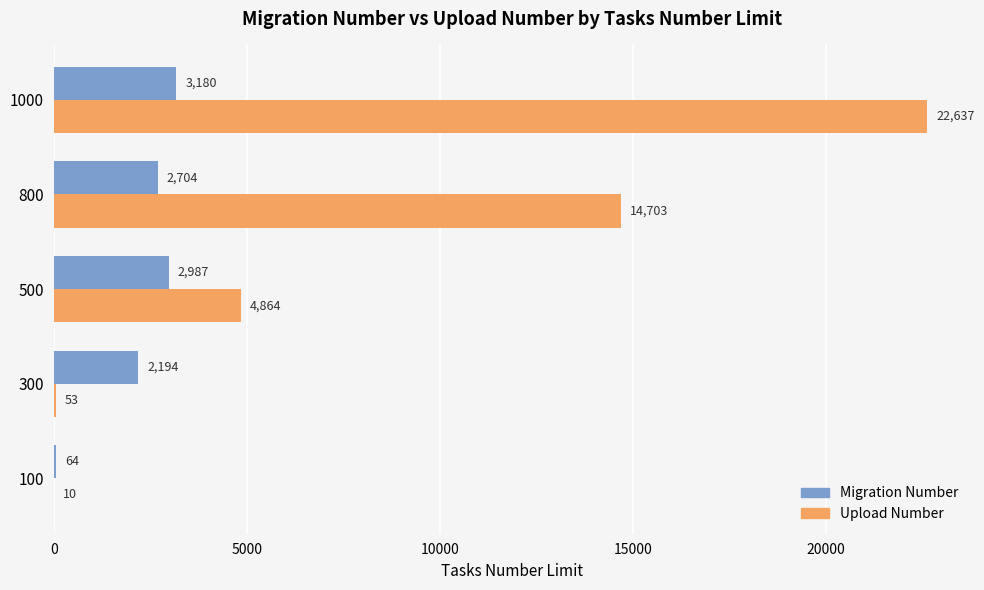

Where is Upload Number nearest to the value 11323?

800